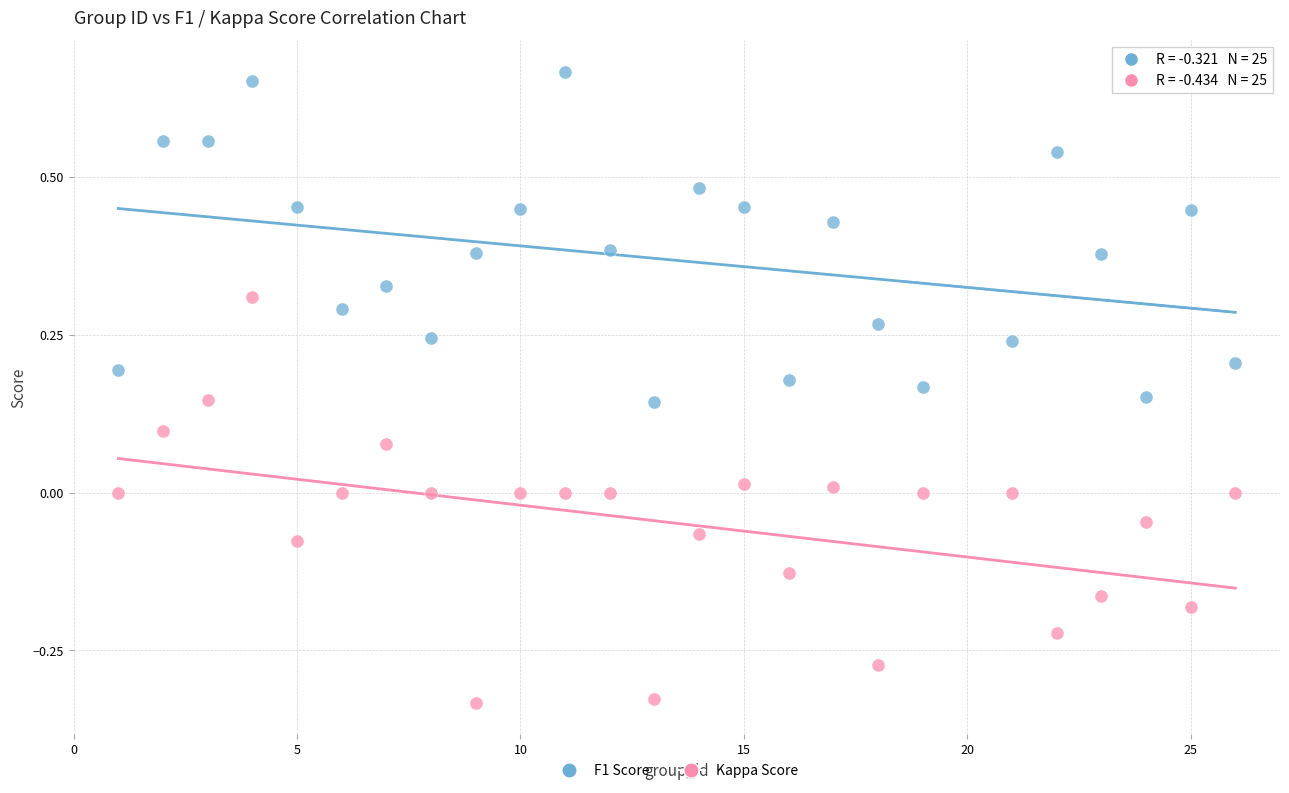

Which series has the widest spread of Y values?

Kappa Score